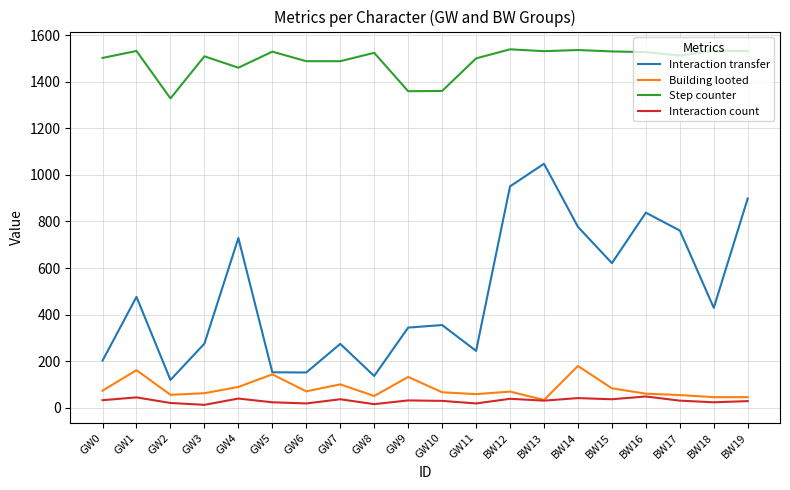

Which category has the highest value in the Interaction transfer series?

BW13